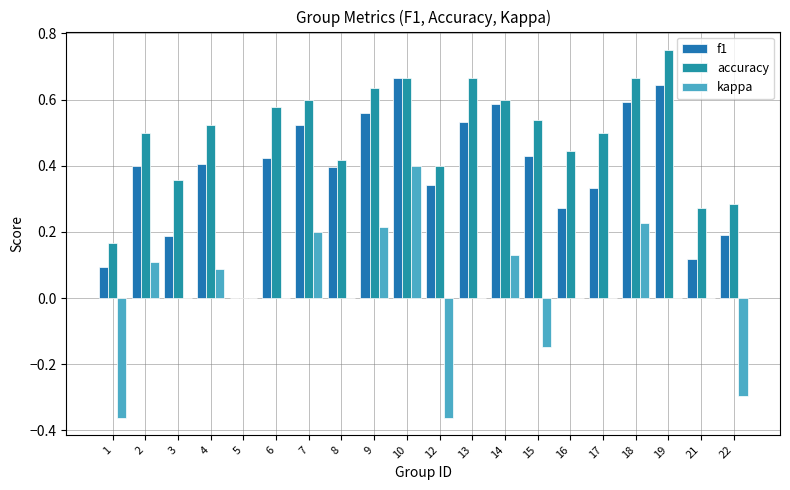

What value does the accuracy series have at 1?

0.2